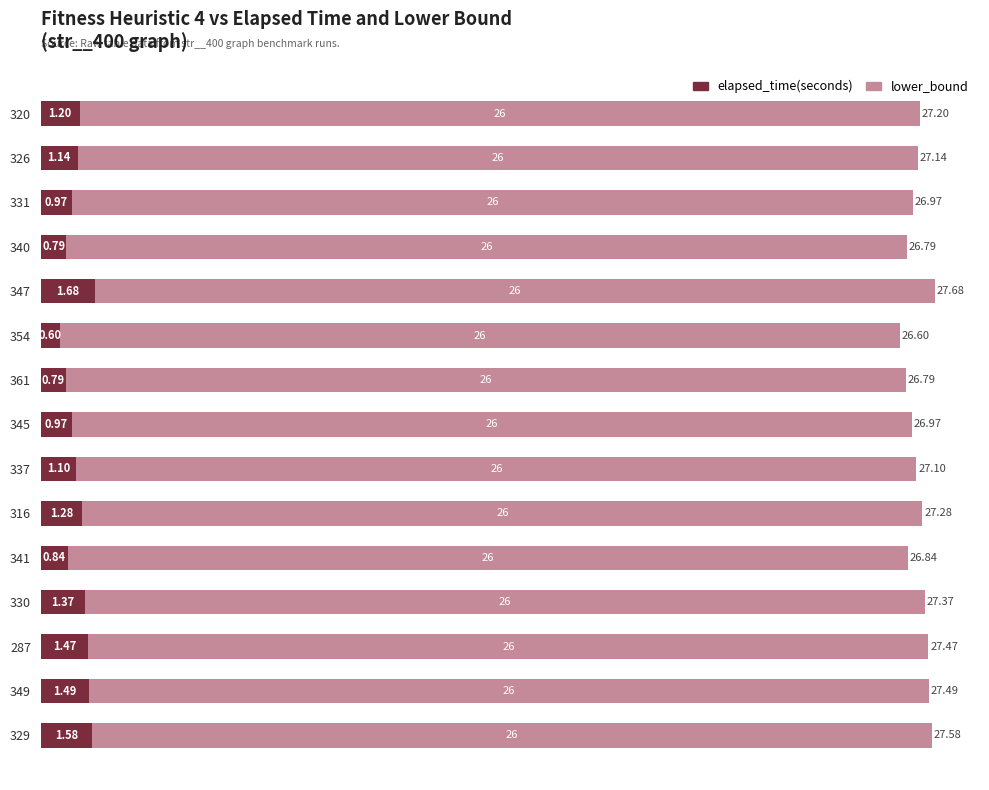

What is the average value of the elapsed_time(seconds) series?

1.2